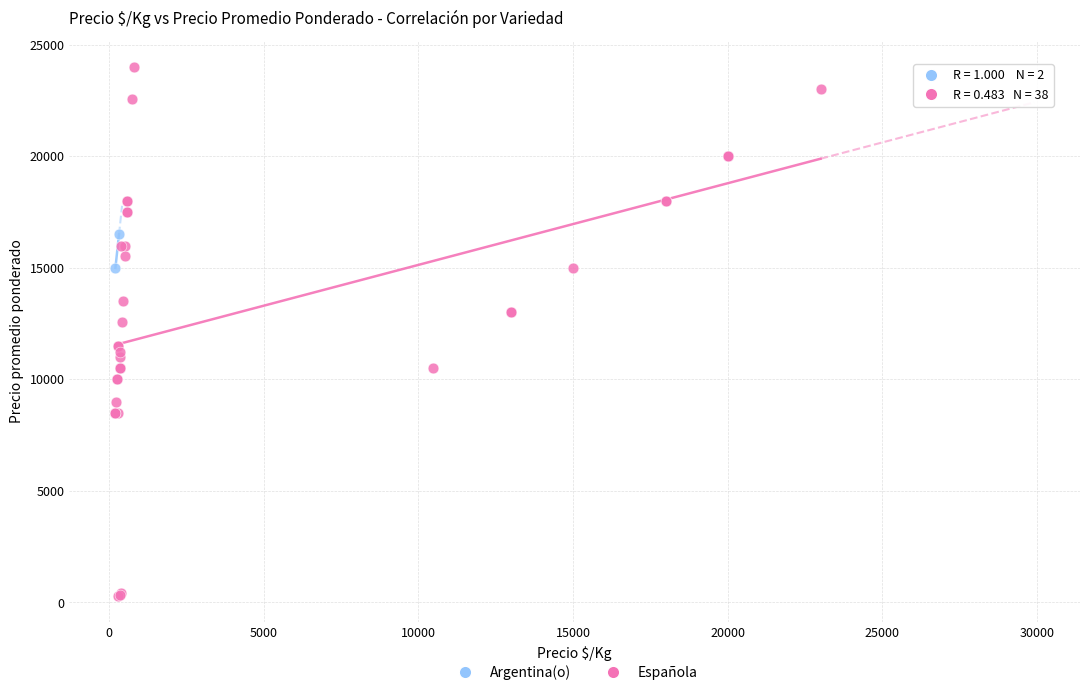

What are all the series names shown in the legend?

Argentina(o), Española